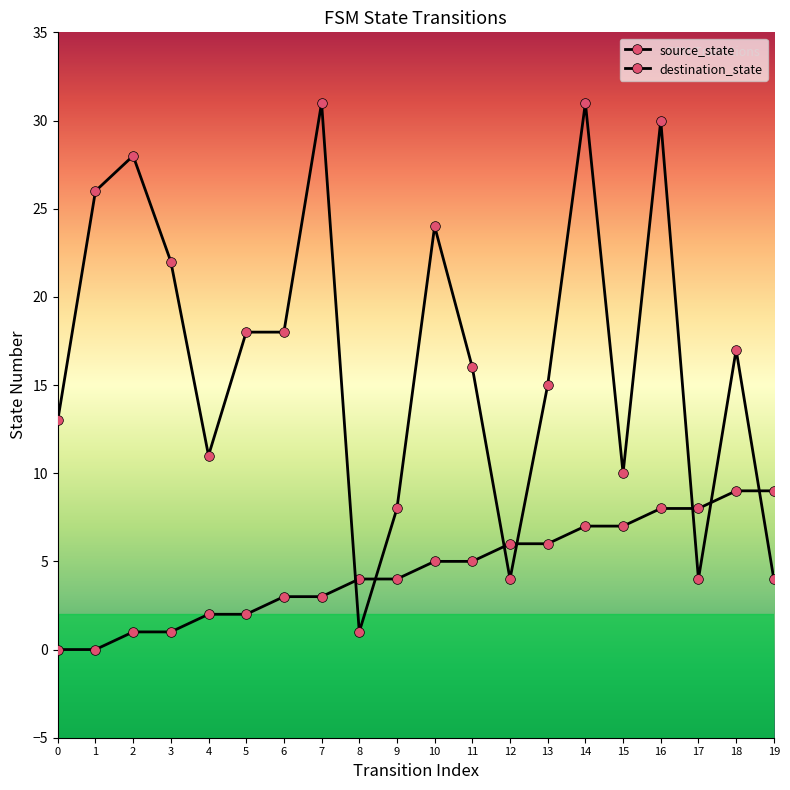

The value of destination_state at 10 is 11. True or false?

False